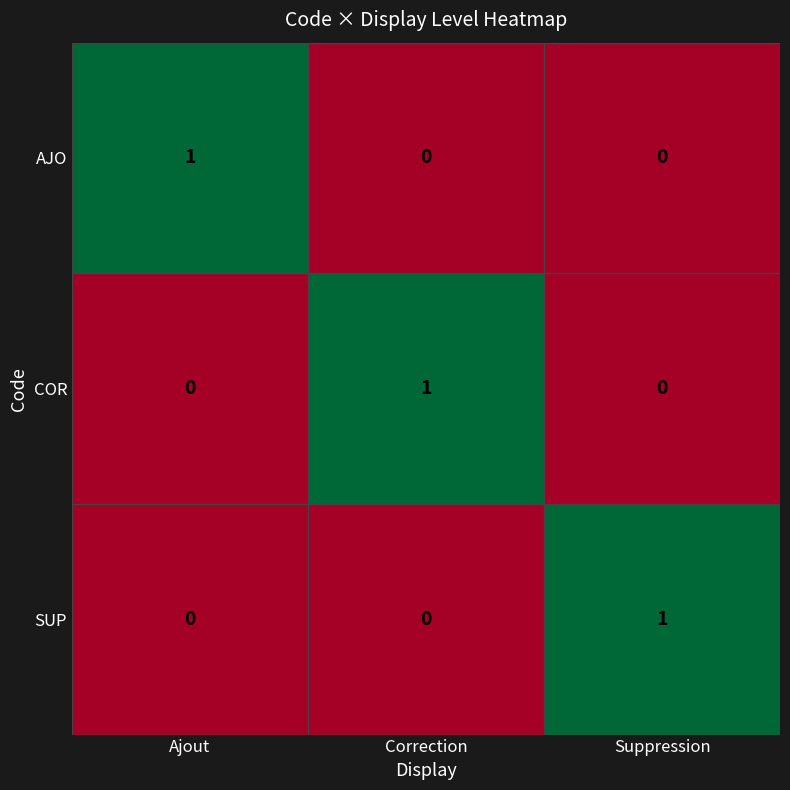

Which category has the highest value in the SUP series?

Suppression